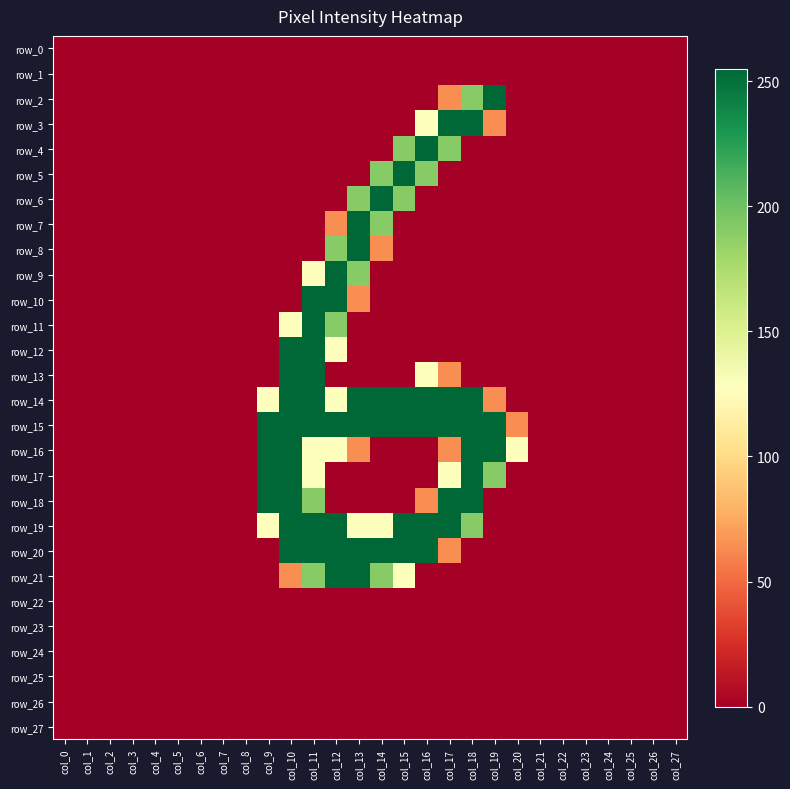

Count the number of data series in this chart.

28